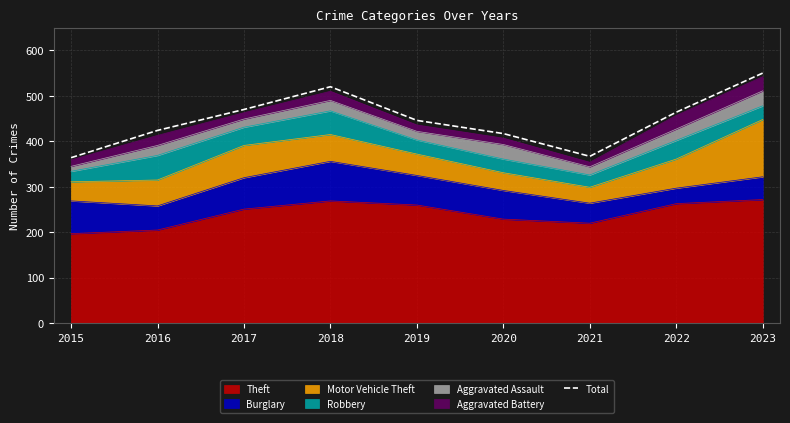

At which label does the data first exceed 446?

2017